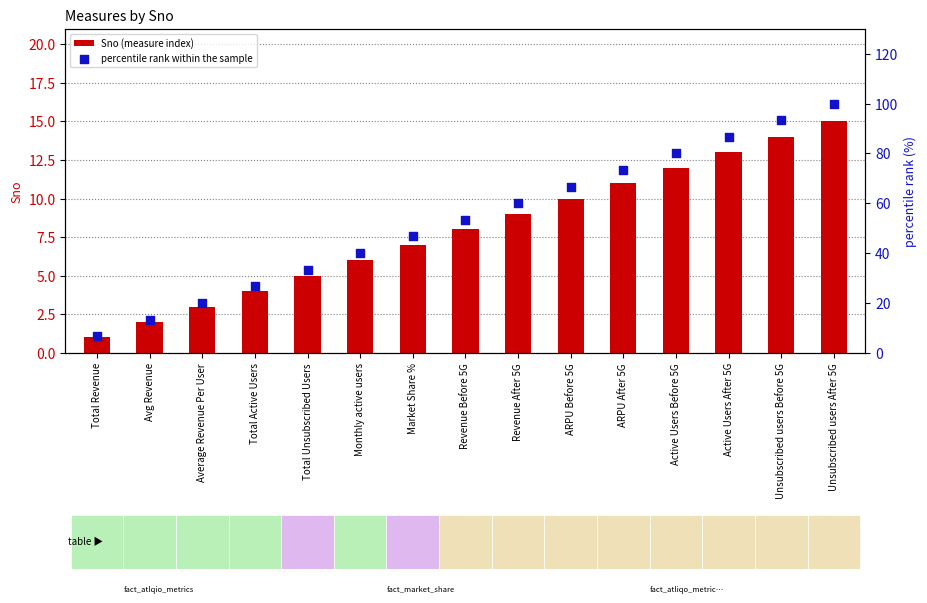

Is the value of Sno (measure index) at Unsubscribed users After 5G greater than the value of percentile rank within the sample at Market Share %?

No